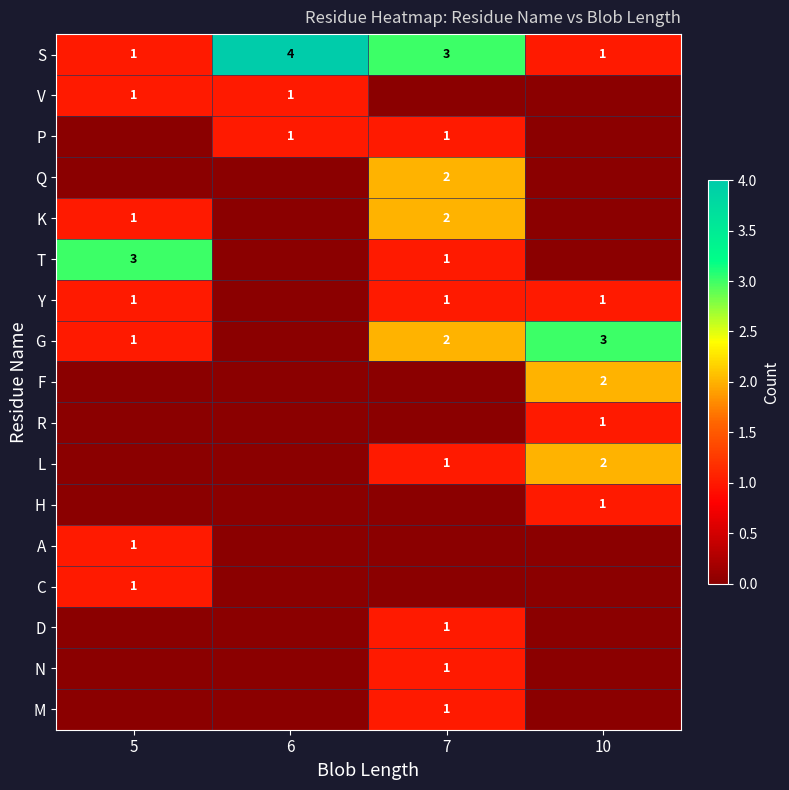

The N series shows 0 at 7. True or false?

False